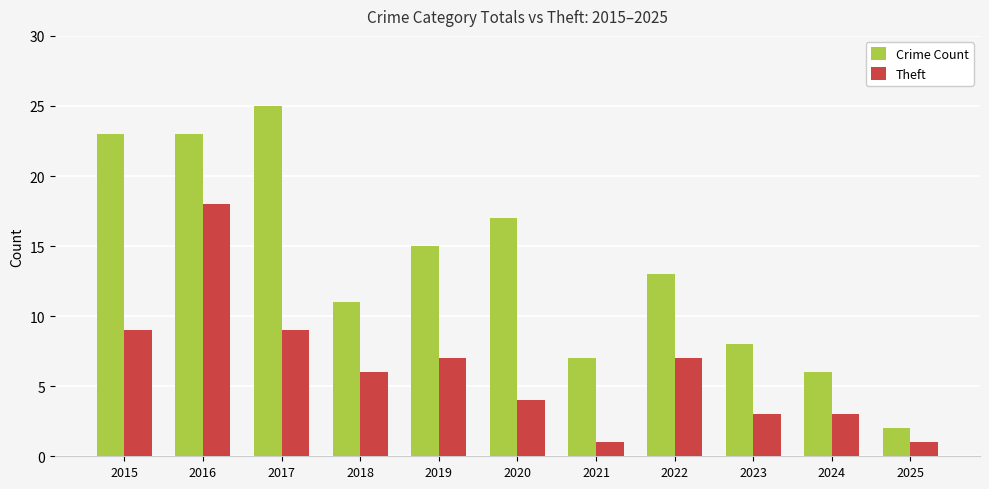

Is it true that Crime Count equals 23 at 2016?

True